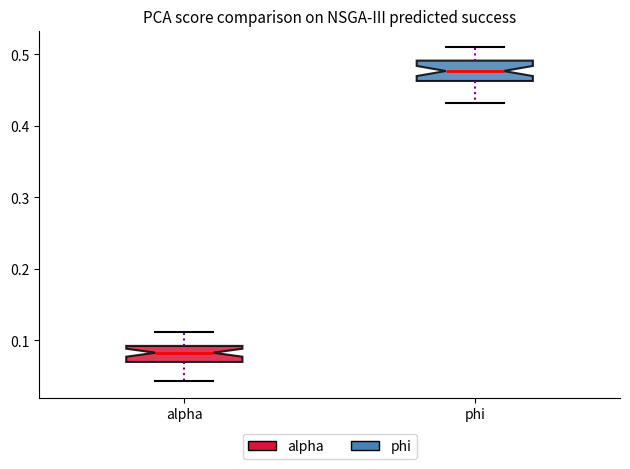

Reading left to right, read every box against the y-axis: the position of its median line, the range the box covers, and the ends of its whiskers. The values are not printed on the chart, so give them approximately, as read against the axis.

alpha: median 0.08, box 0.07 to 0.09, whiskers 0.04 to 0.11
phi: median 0.48, box 0.46 to 0.49, whiskers 0.43 to 0.51